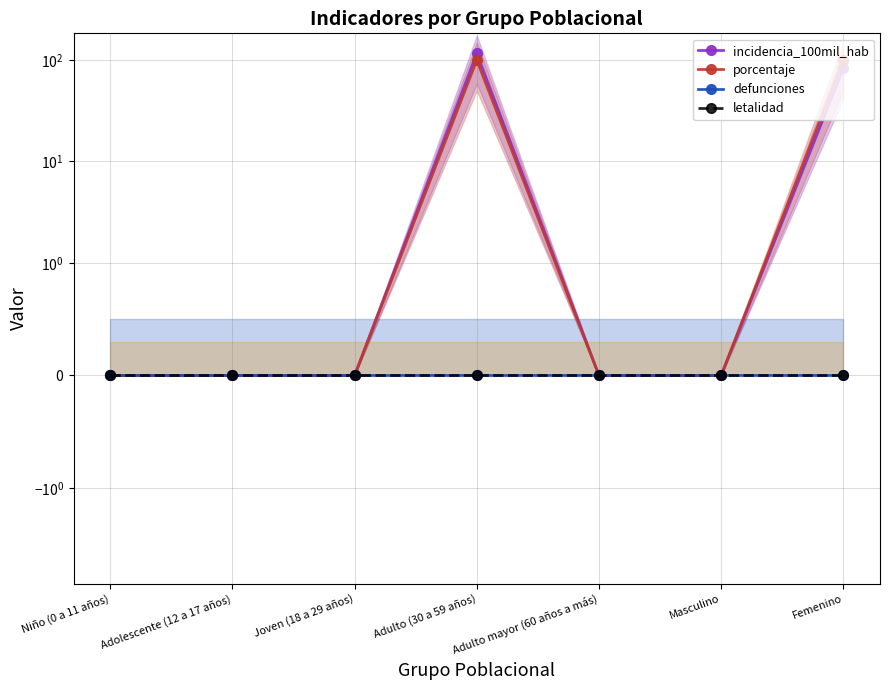

How many positive values does the incidencia_100mil_hab series have?

2